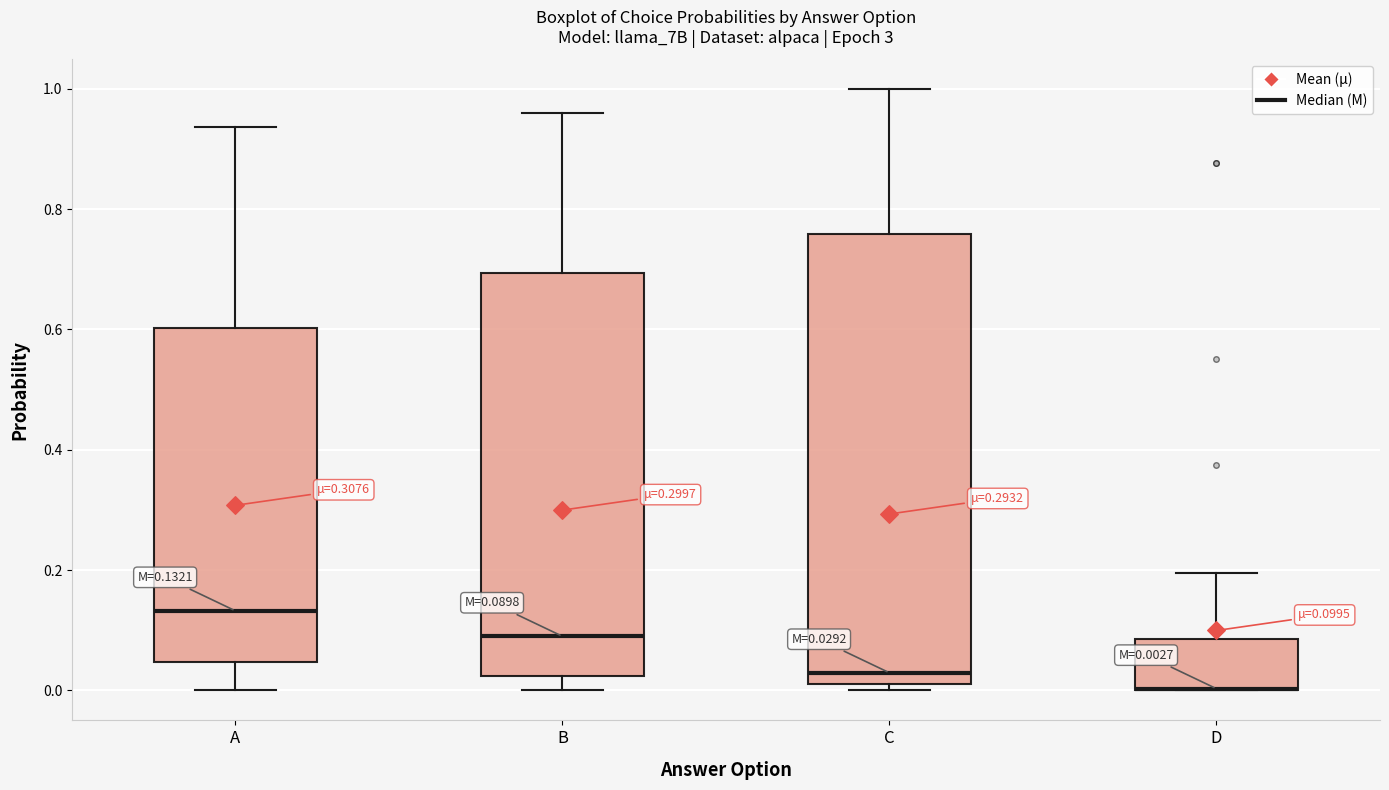

Which box is the tallest, from its lower edge to its upper edge?

C